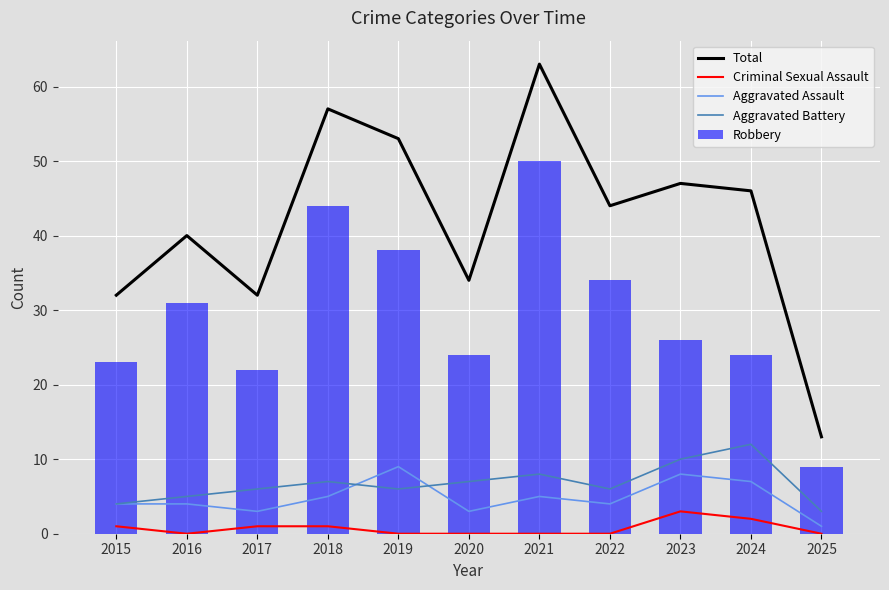

What value does the Total series have at 2015, to the nearest 10?

30